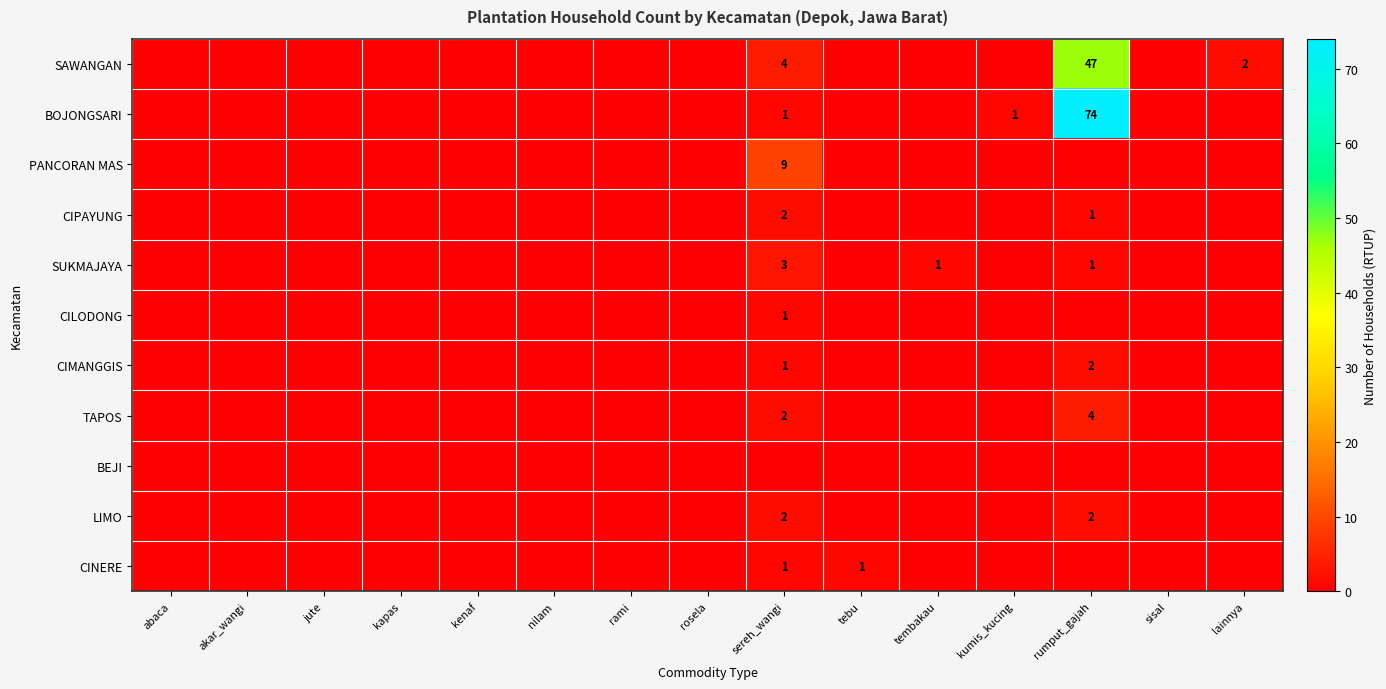

The value of SUKMAJAYA at sereh_wangi is 3. True or false?

True